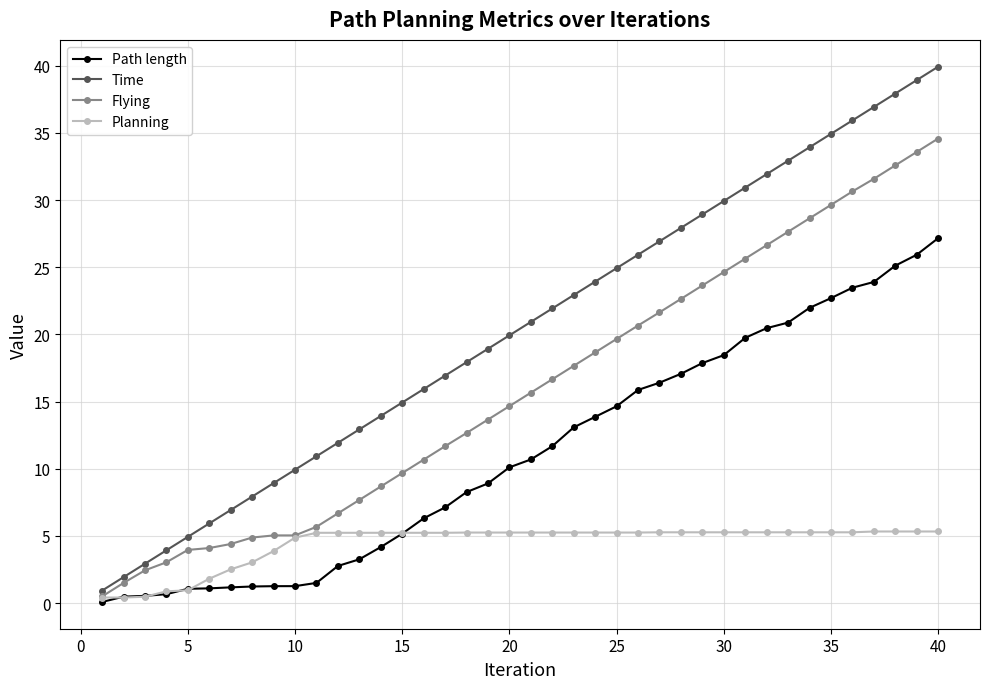

What is the value of the Time point at the 3rd from the left?

2.9